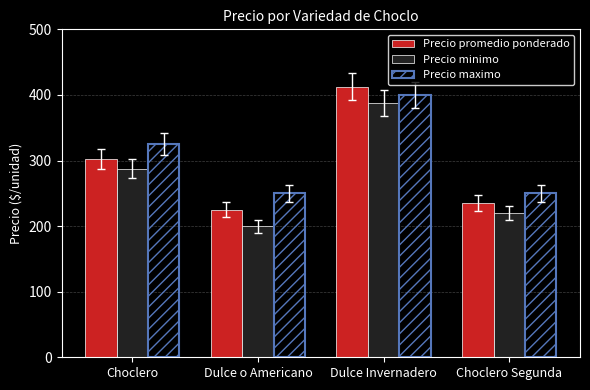

At which label does Precio promedio ponderado reach its peak?

Dulce Invernadero